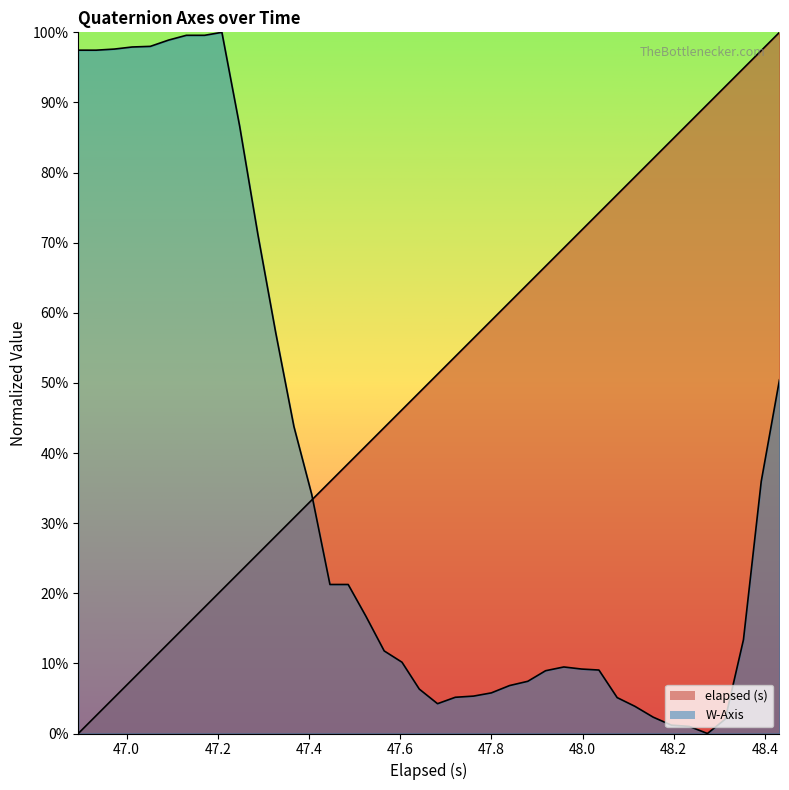

True or false: W-Axis has more than 2 points higher than both neighbors.

False